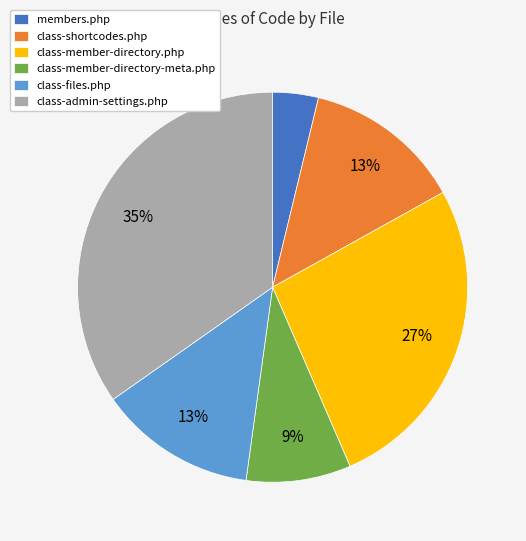

To the nearest percent, what is the combined percentage of class-files.php and class-member-directory.php?

40%